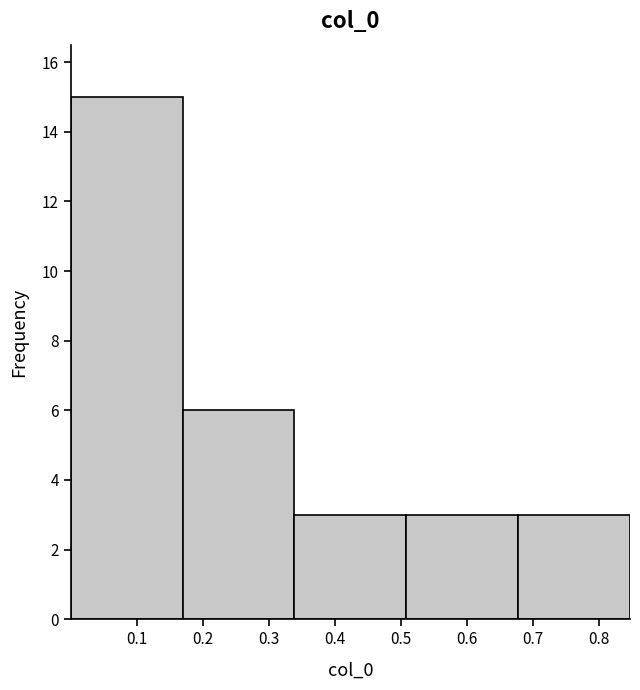

How tall is the bar that spans 0.34 to 0.51 on the x-axis? Neither the bar edges nor the heights are printed on the chart, so give them approximately, as read against the axes.

3